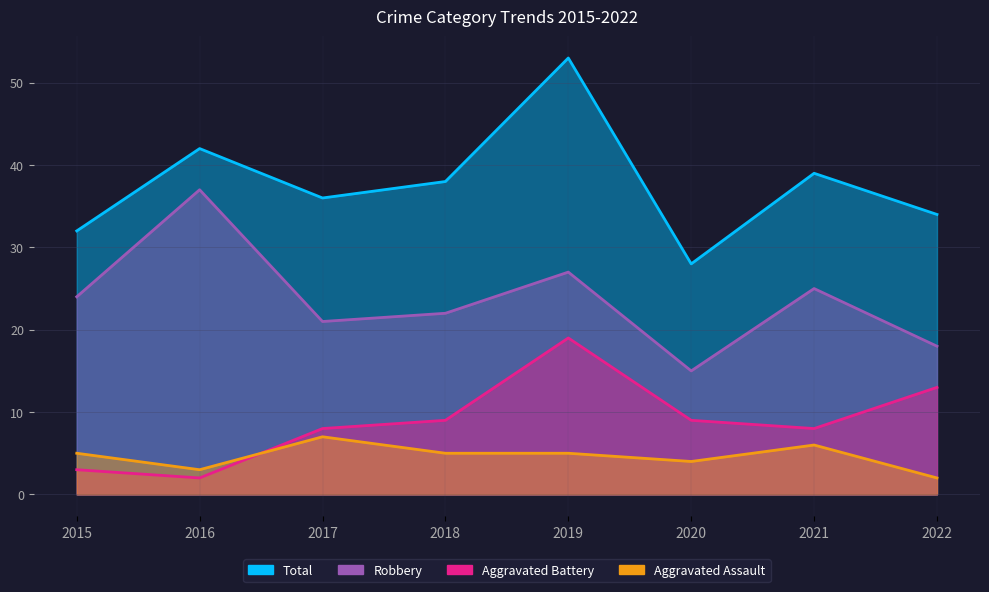

At which category does Robbery reach its first local valley?

2017